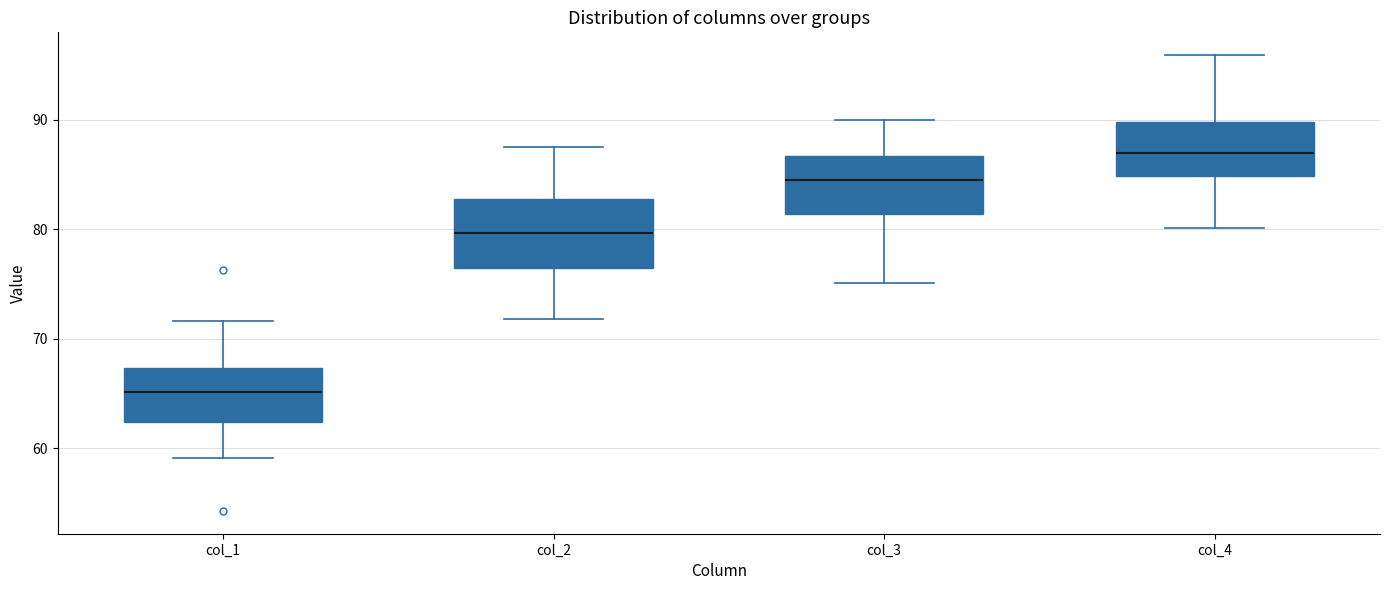

Where does the upper whisker of the box for col_4 end on the y-axis? The values are not printed on the chart, so give them approximately, as read against the axis.

96